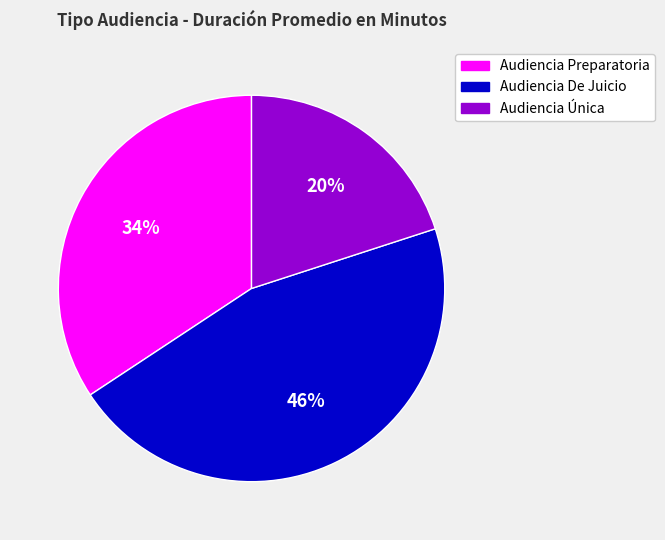

True or false: Audiencia De Juicio accounts for 56% of the total.

False